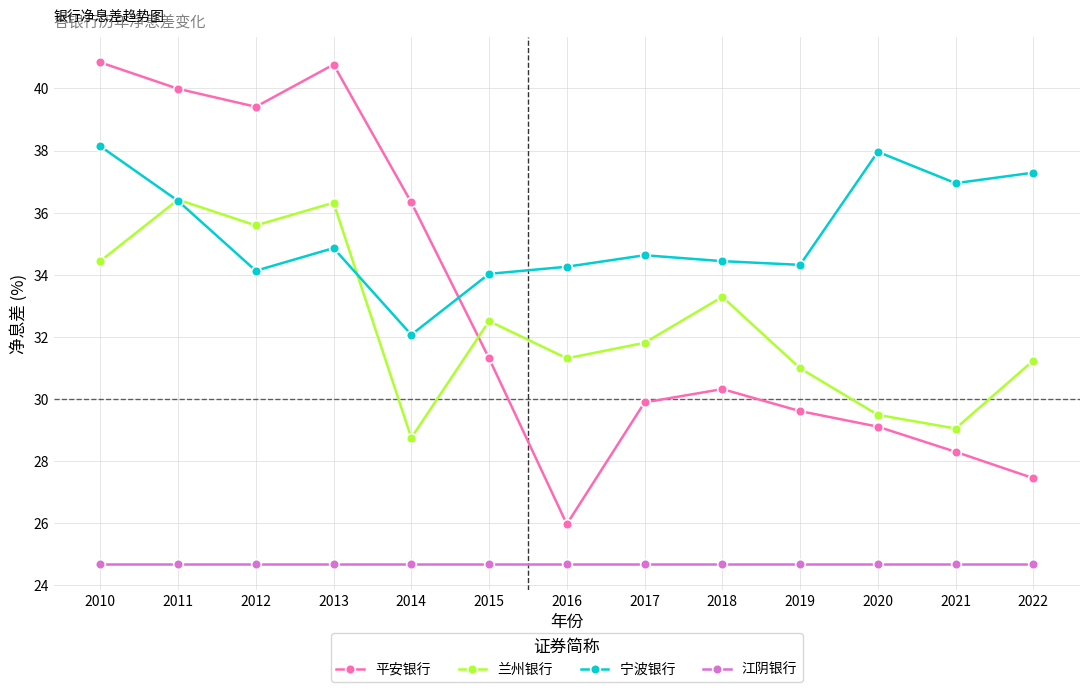

List the series in order of their peak value, highest first.

平安银行, 宁波银行, 兰州银行, 江阴银行